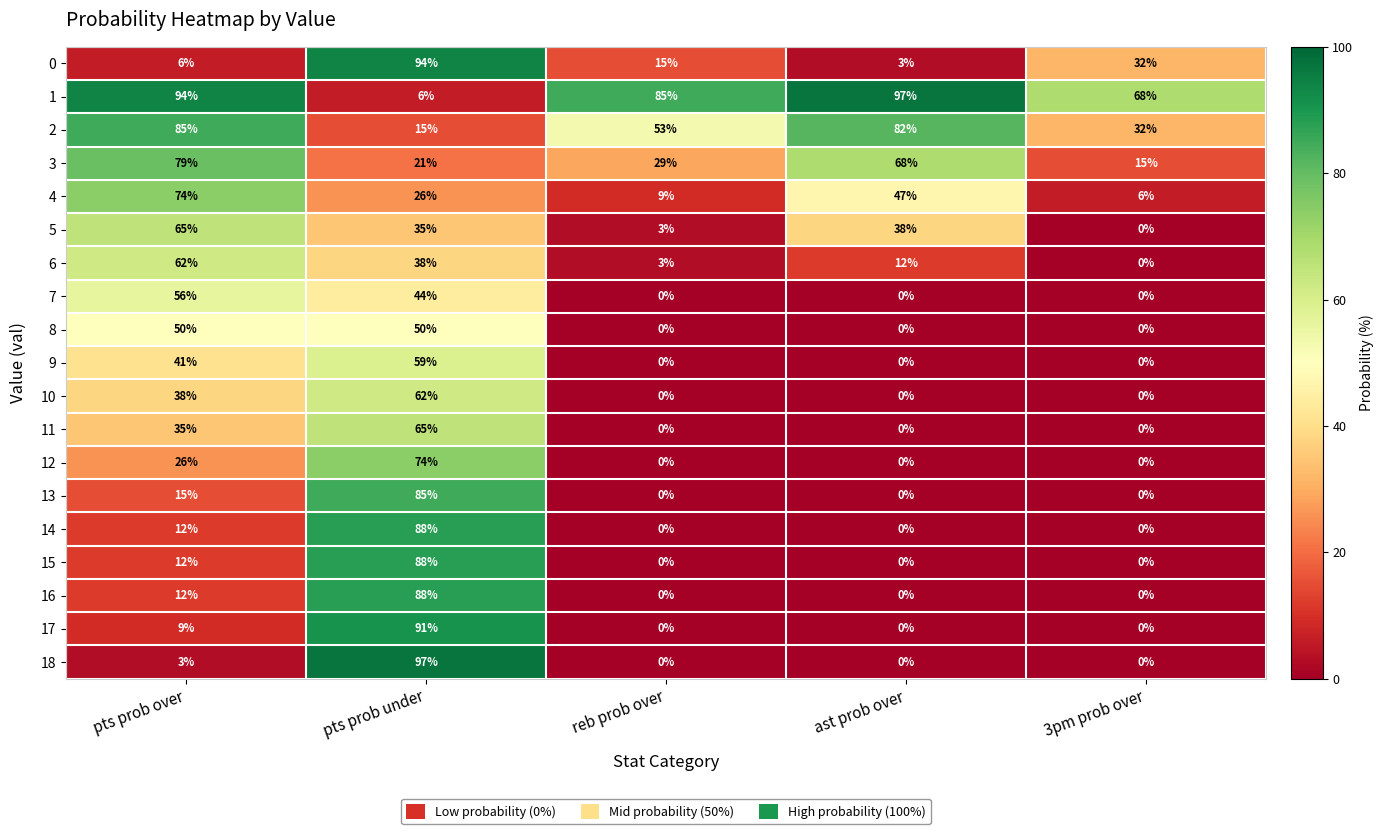

At which label does 18 reach its peak?

pts prob under